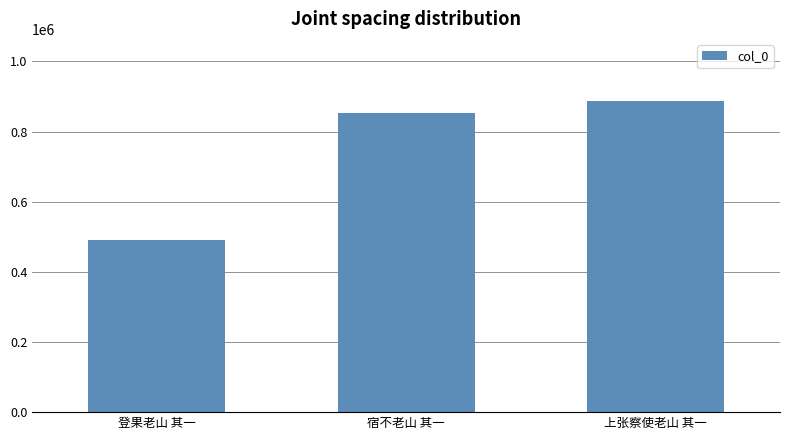

What is the value of the 2nd bar from the left?

853179